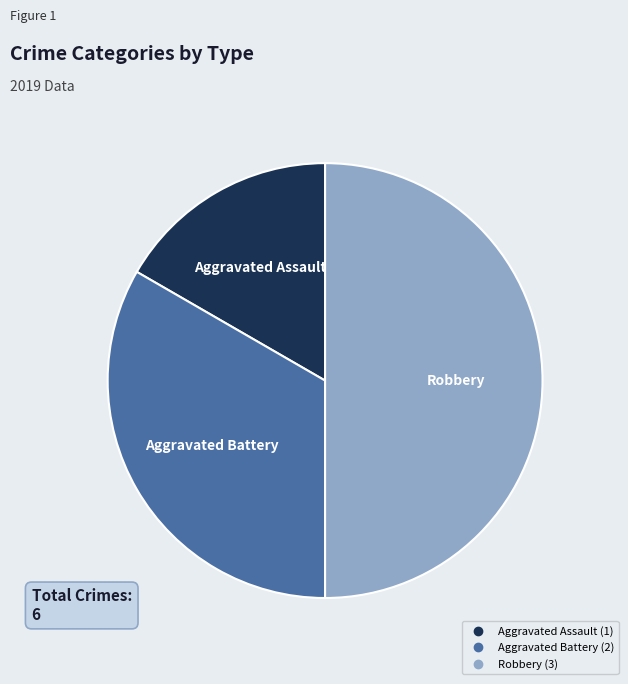

Does Aggravated Battery account for over 50% of the chart?

No